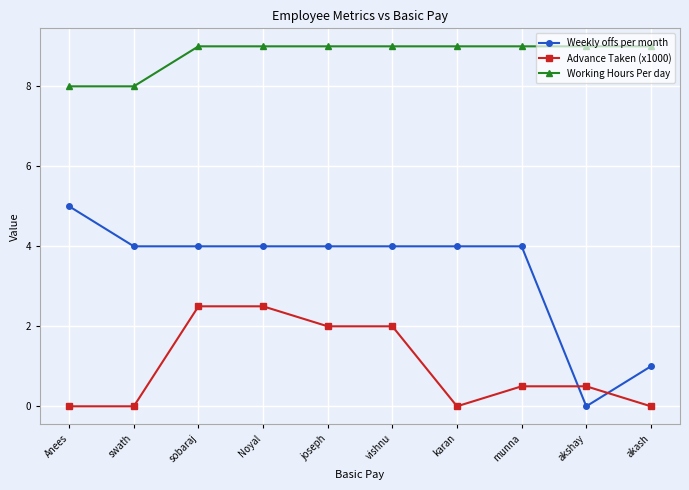

List the series in order of their peak value, lowest first.

Advance Taken (x1000), Weekly offs per month, Working Hours Per day